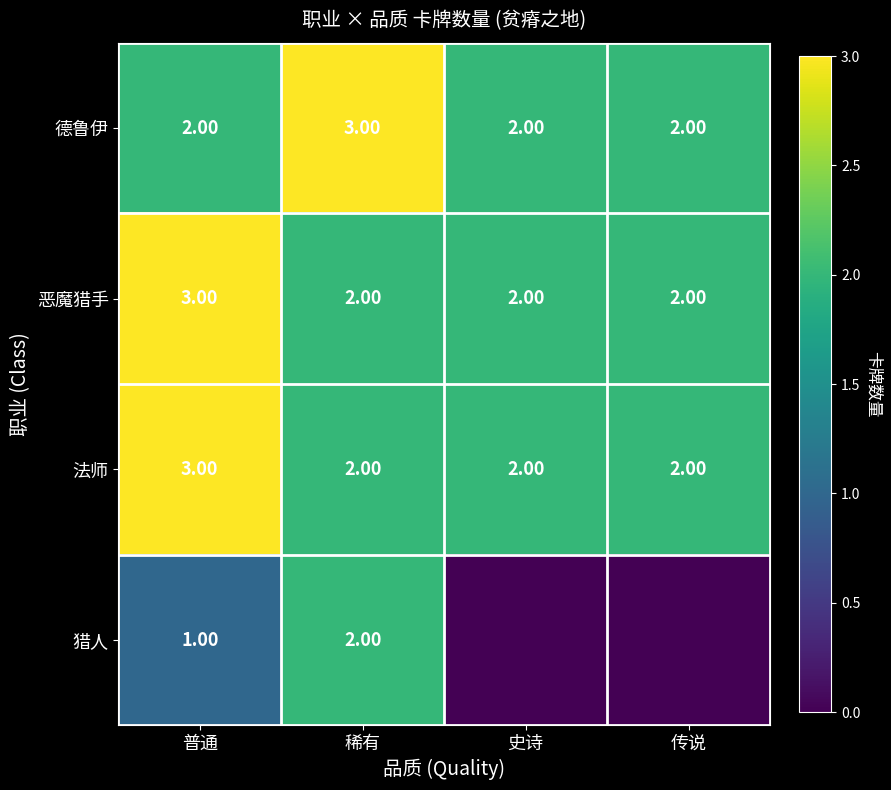

What is the sum of all 恶魔猎手 values?

9